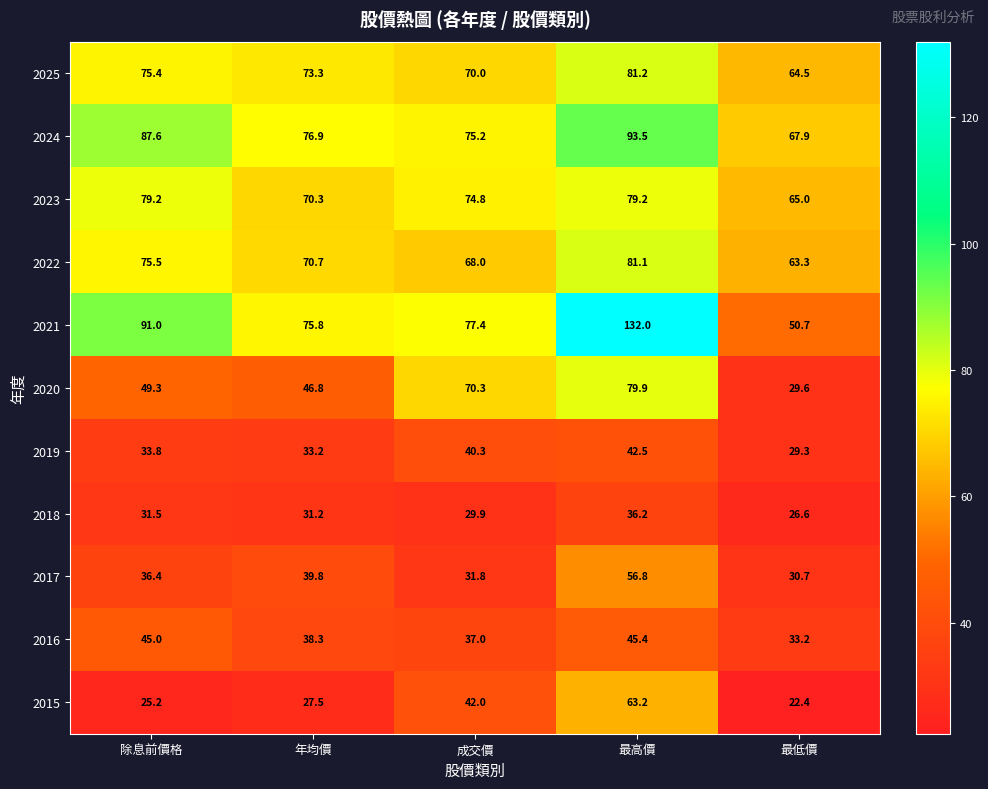

Between 年均價 and 成交價, which series saw the biggest shift?

2020